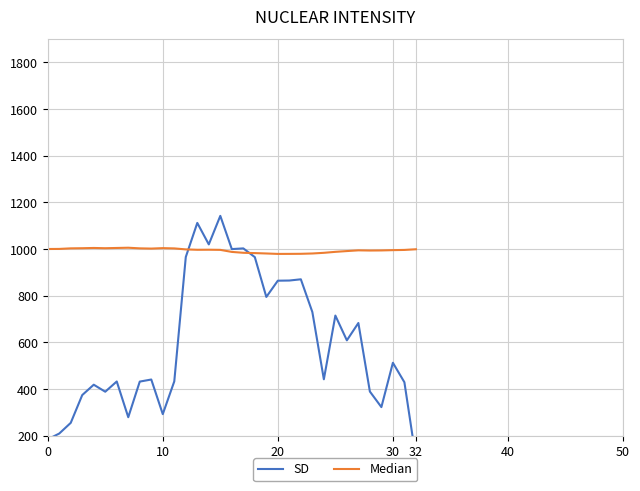

How many data points in Median are above 996?

18